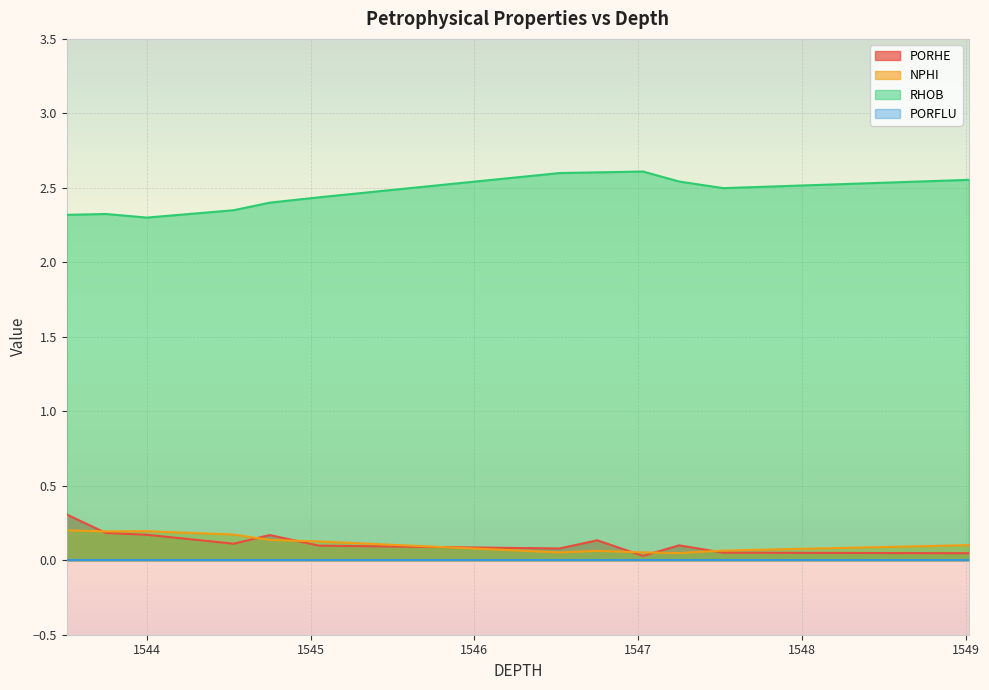

Where is PORHE nearest to the value 0?

1547.03